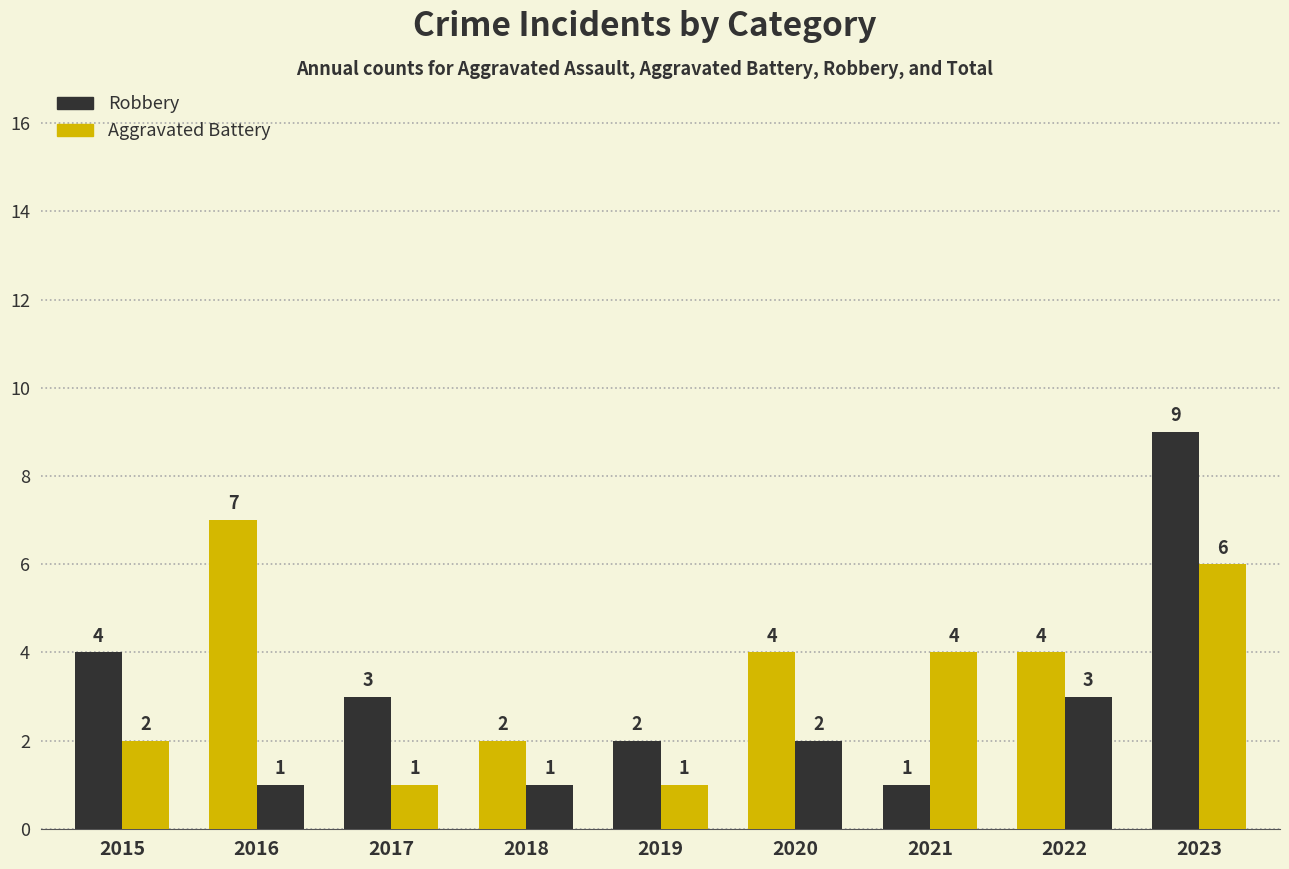

How many bars are there in each group?

2